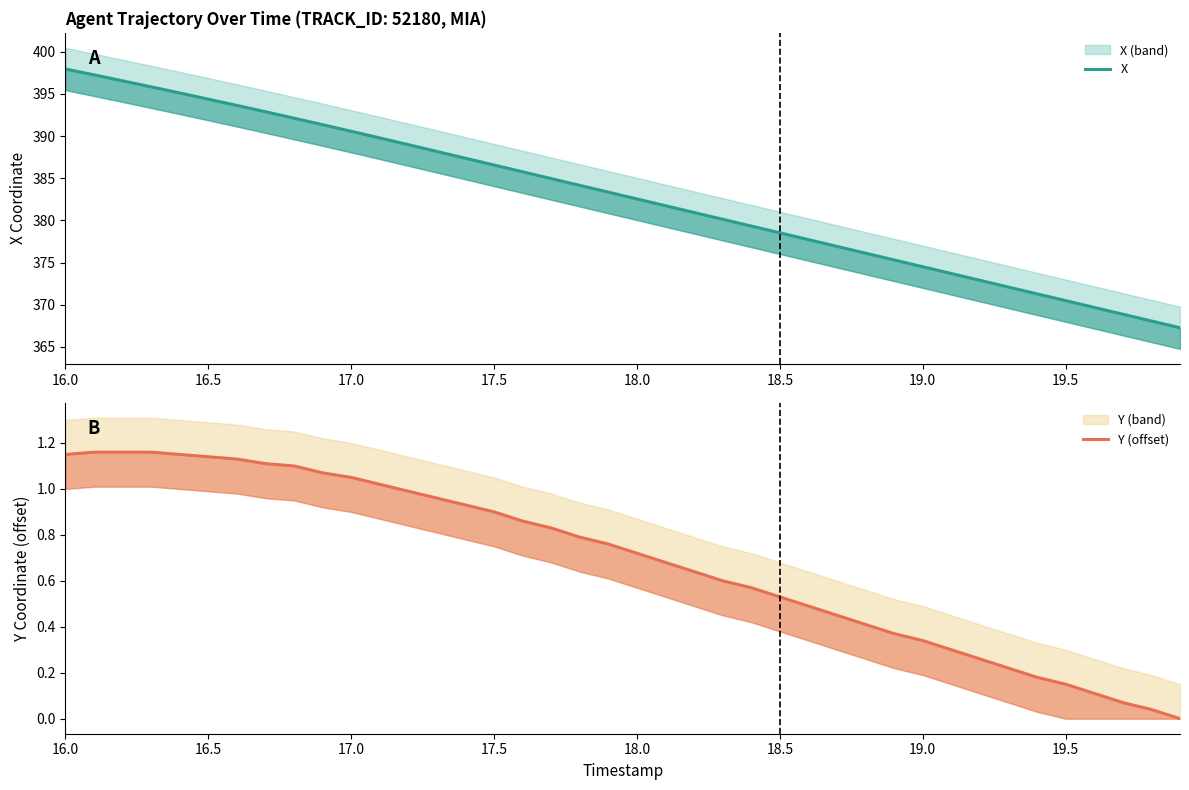

How many lines are shown in the chart?

2